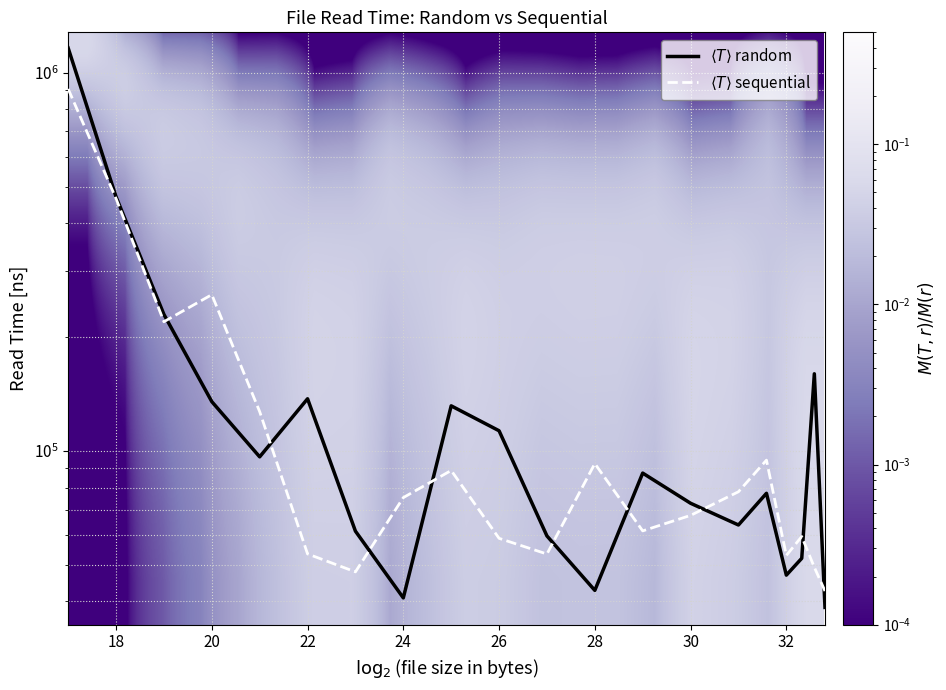

What is the difference between the maximum and second lowest values in the random series?

1122119